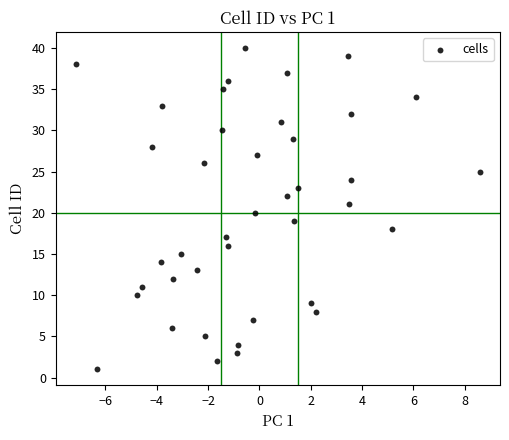

What is the range of Y values (max minus min)?

39